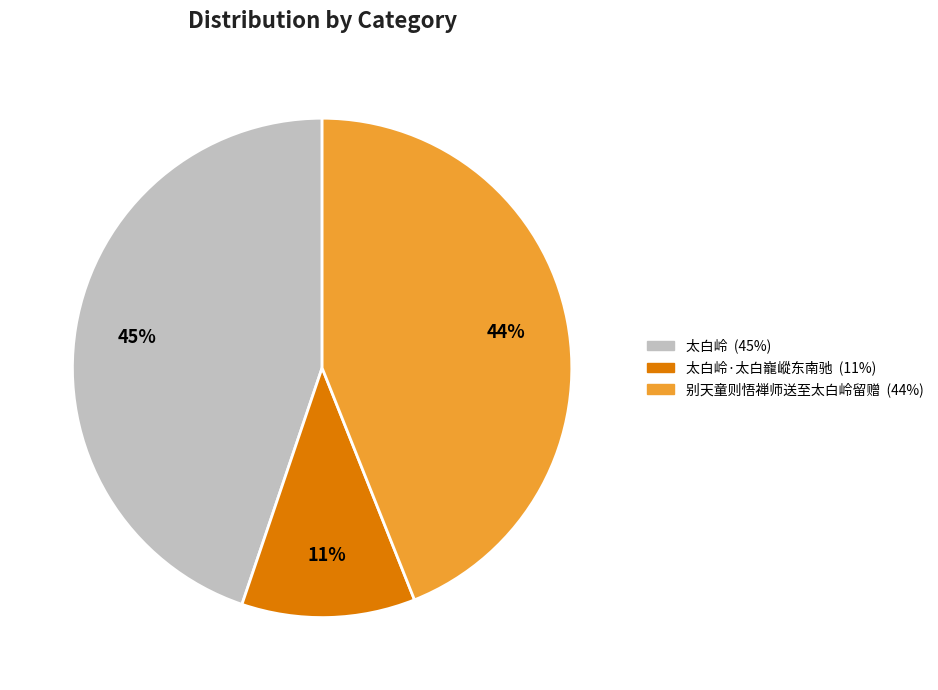

To the nearest percent, what is the difference between the largest and smallest slice percentages?

34%